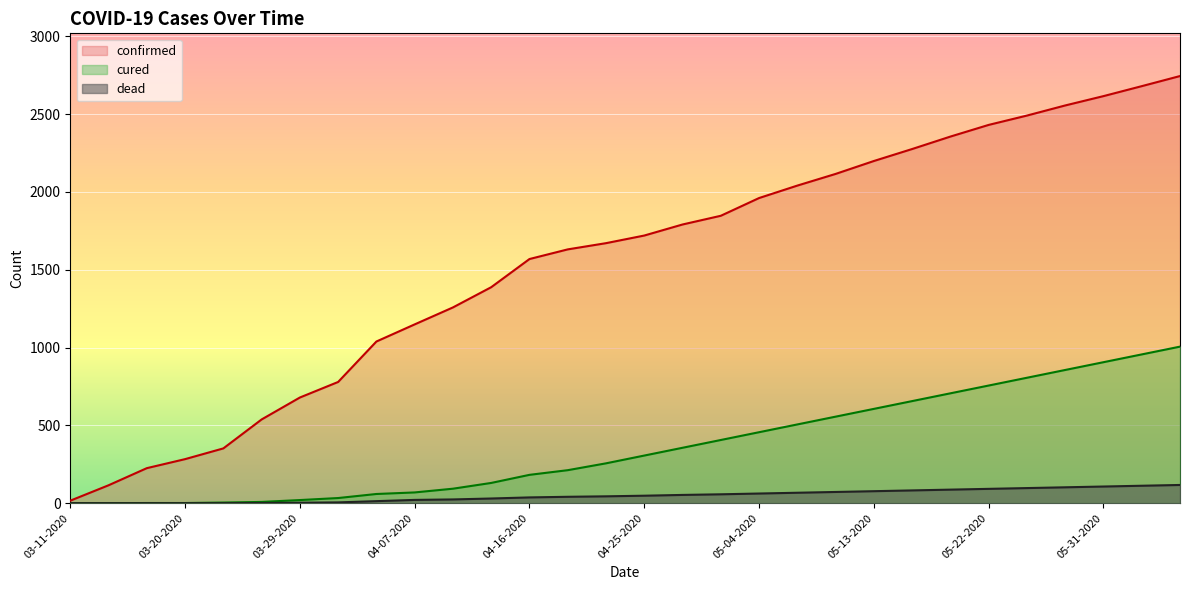

What is the sum of all dead values?

1451